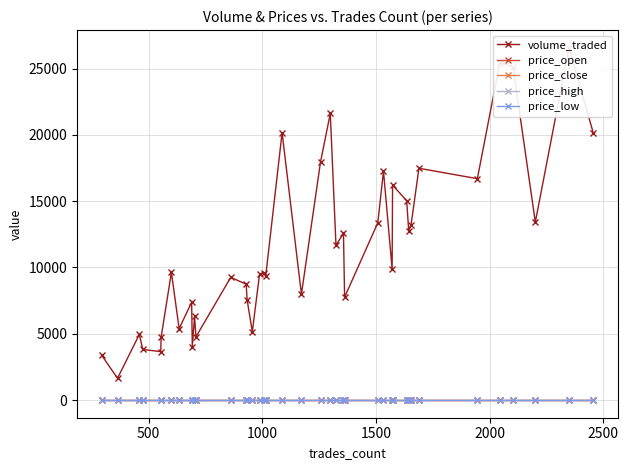

True or false: price_low has more than 0 interior local peaks.

True